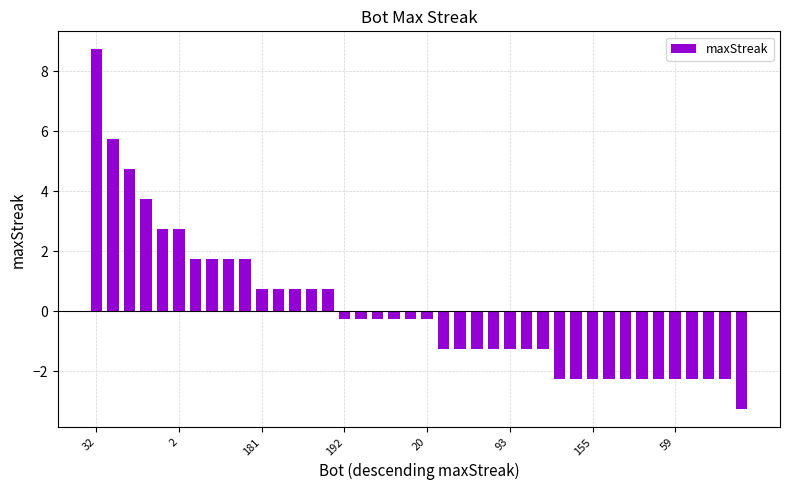

Are the bars horizontal?

No